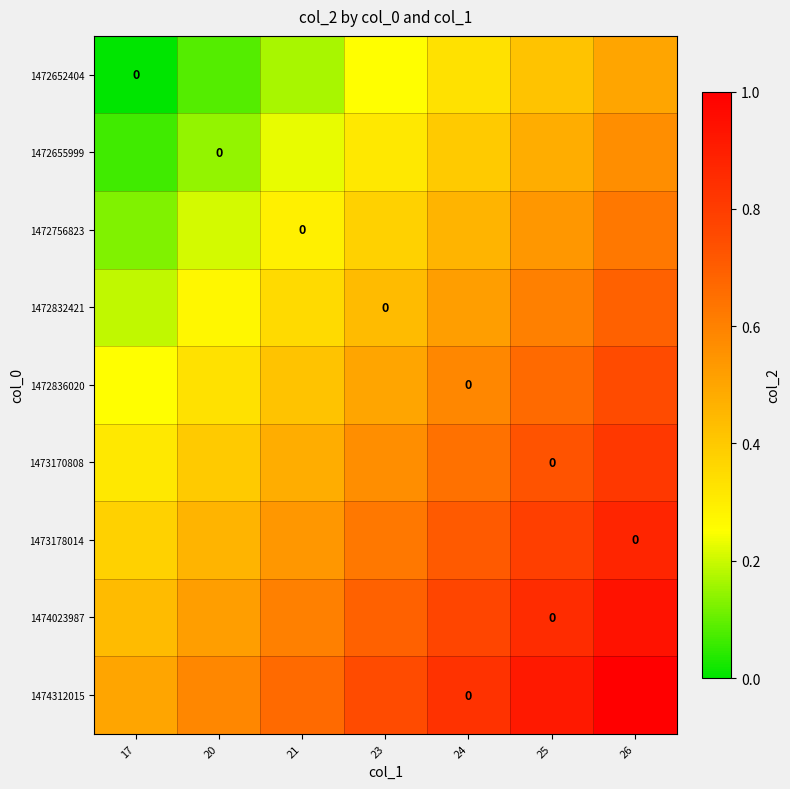

What is the spread (max minus min) of values at 20?

0.5